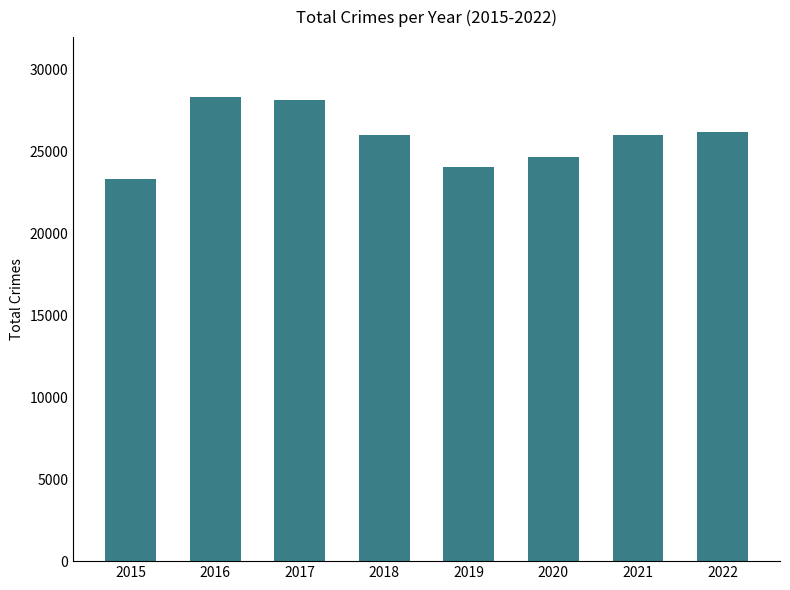

At which label does the data first exceed 26004?

2016